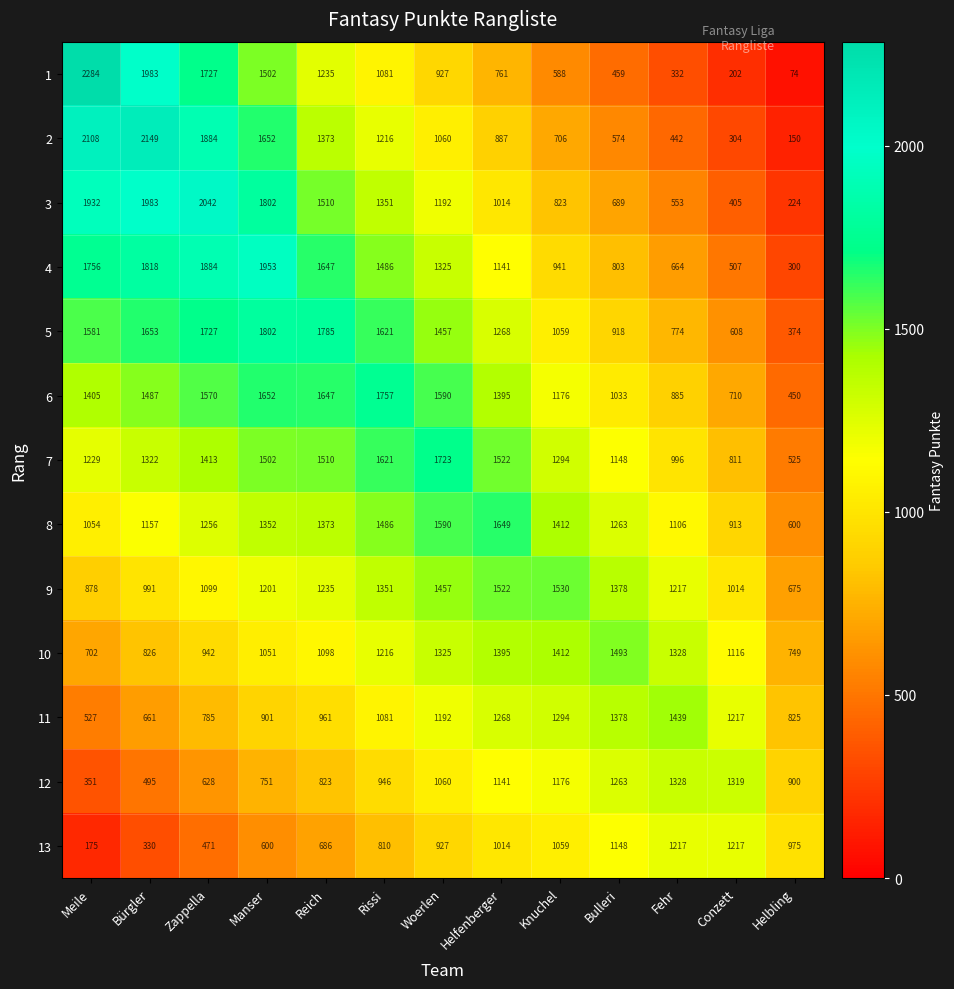

List the series in order of their peak value, highest first.

1, 2, 3, 4, 5, 6, 7, 8, 9, 10, 11, 12, 13